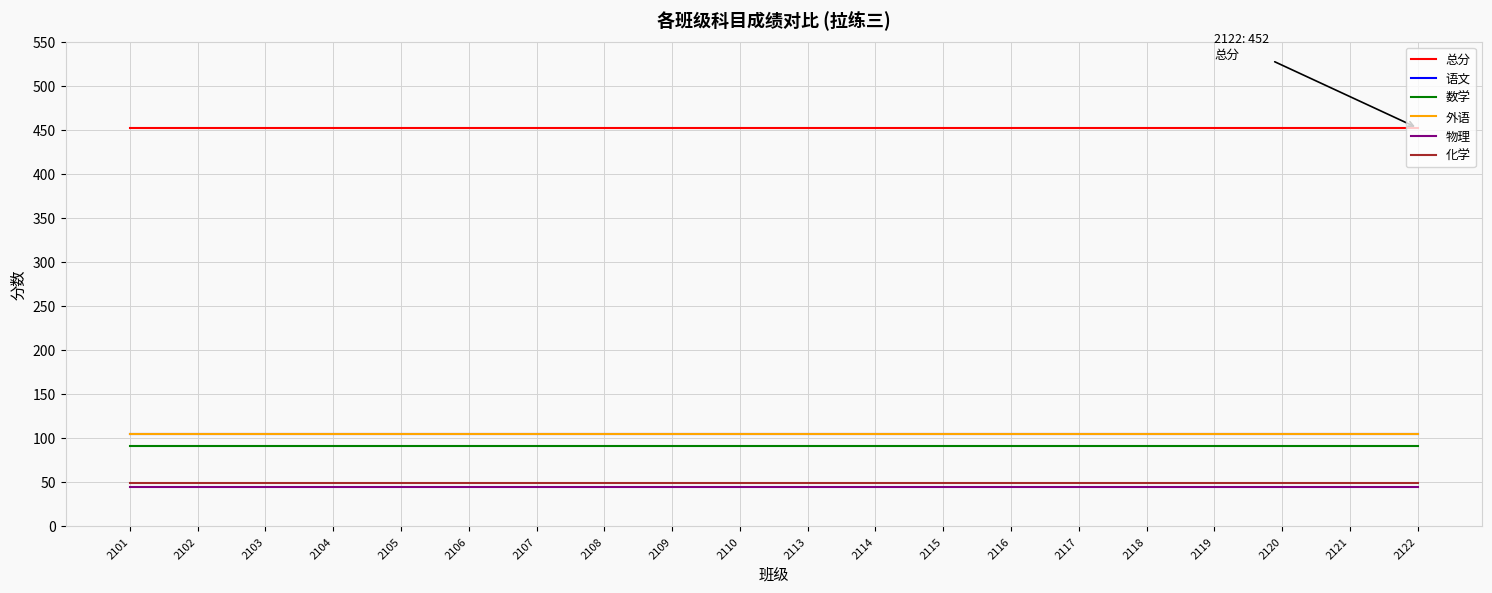

At how many categories does at least one series exceed 71?

20